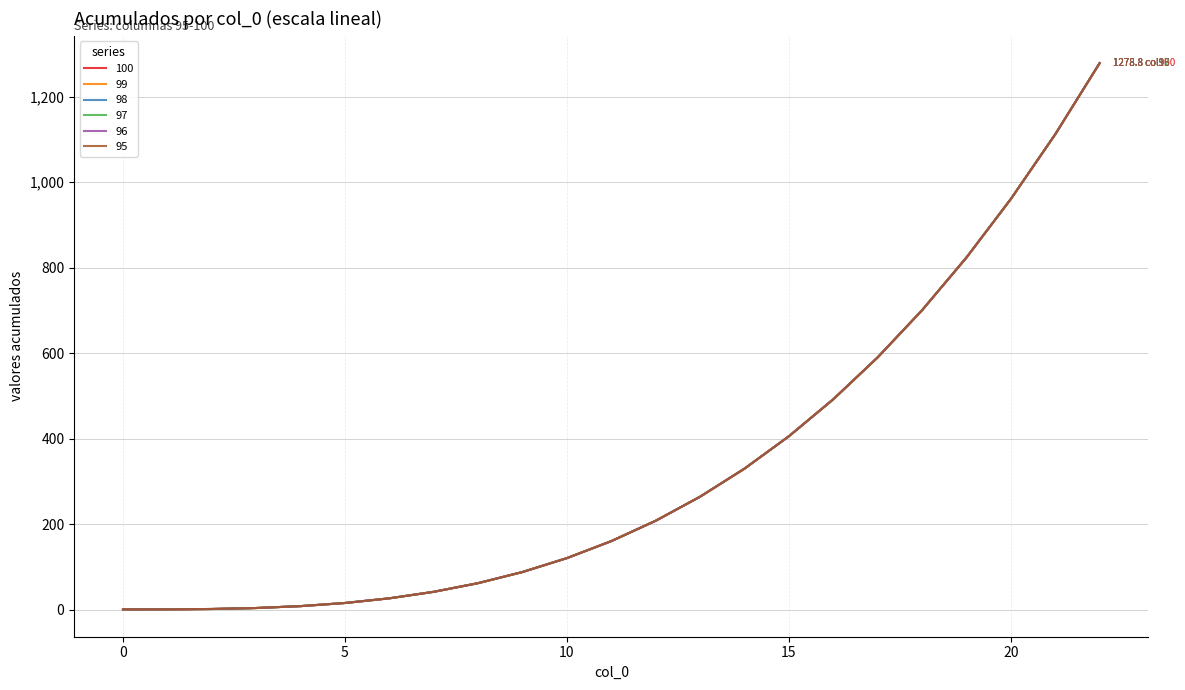

Does the chart display data point markers on the line(s)?

No